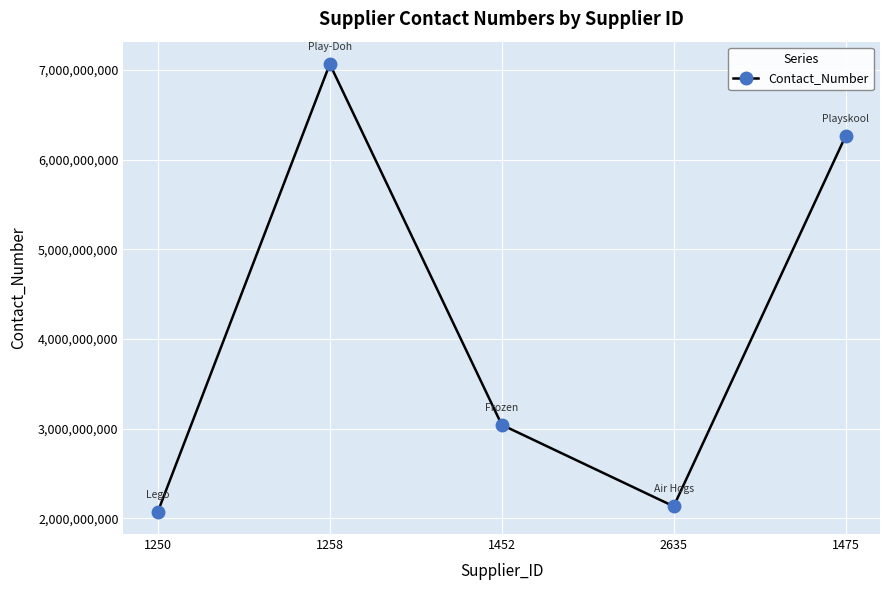

List the labels in order of value, smallest first.

1250, 2635, 1452, 1475, 1258